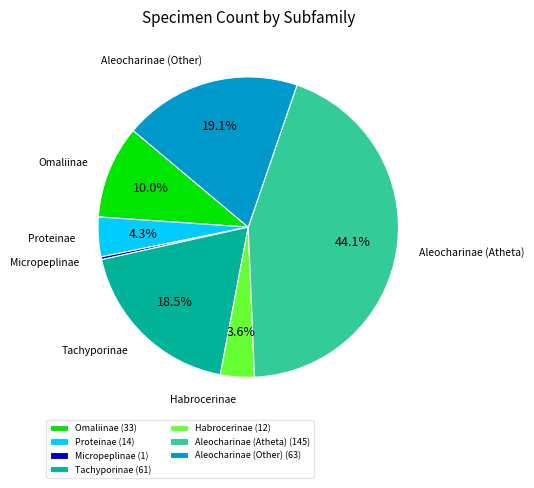

Is there any slice that represents more than half of the pie?

No